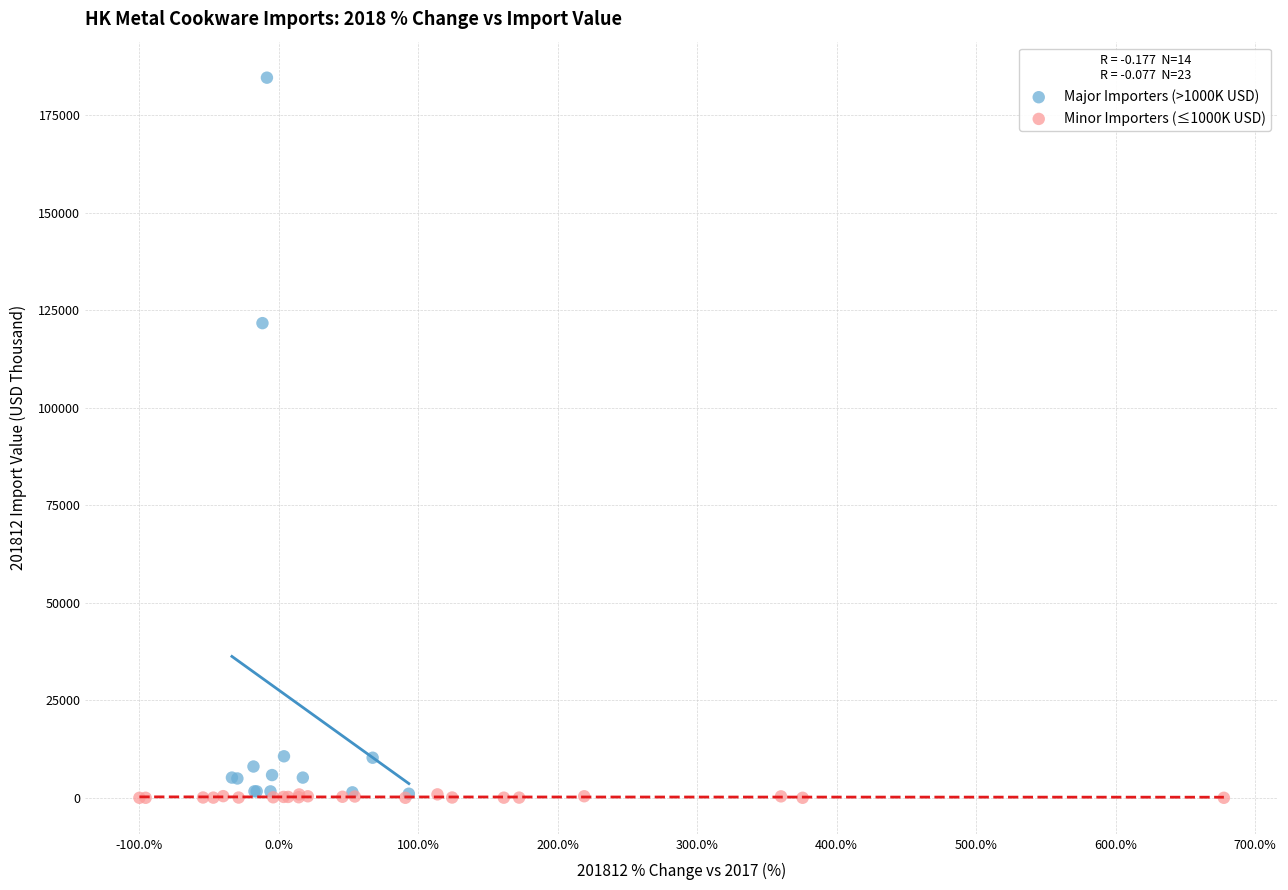

Which series reaches the maximum Y coordinate?

Major Importers (>1000K USD)